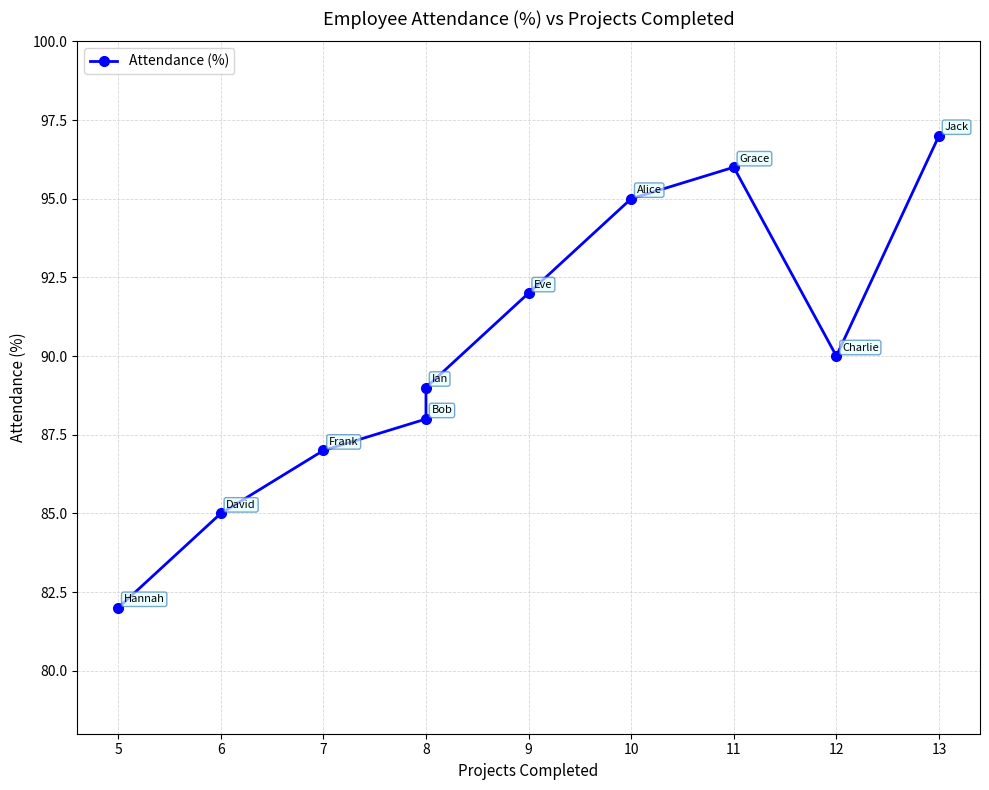

What is the change in value from 10 to 12?

-5